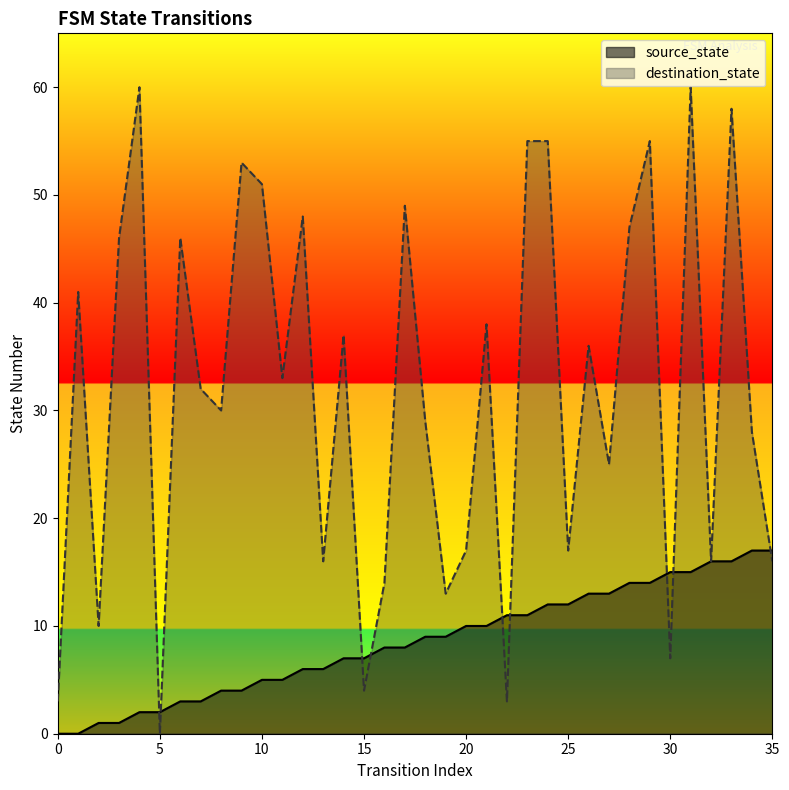

Where does the source_state series first go above 9?

20